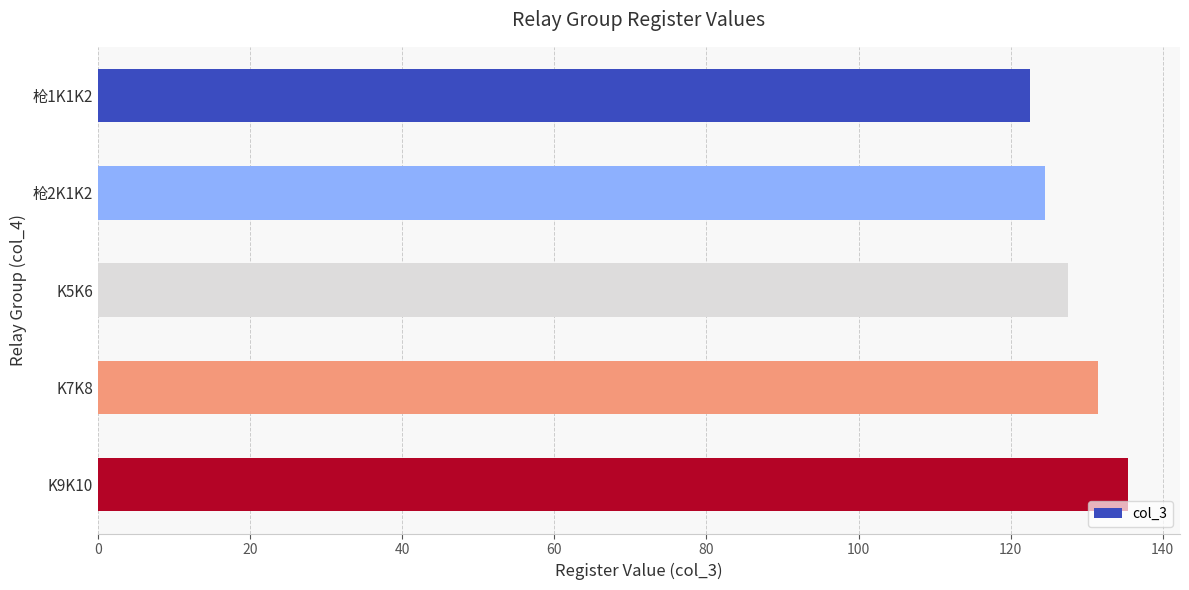

Approximately how many times larger is the value at 枪2K1K2 compared to 枪1K1K2?

1.0